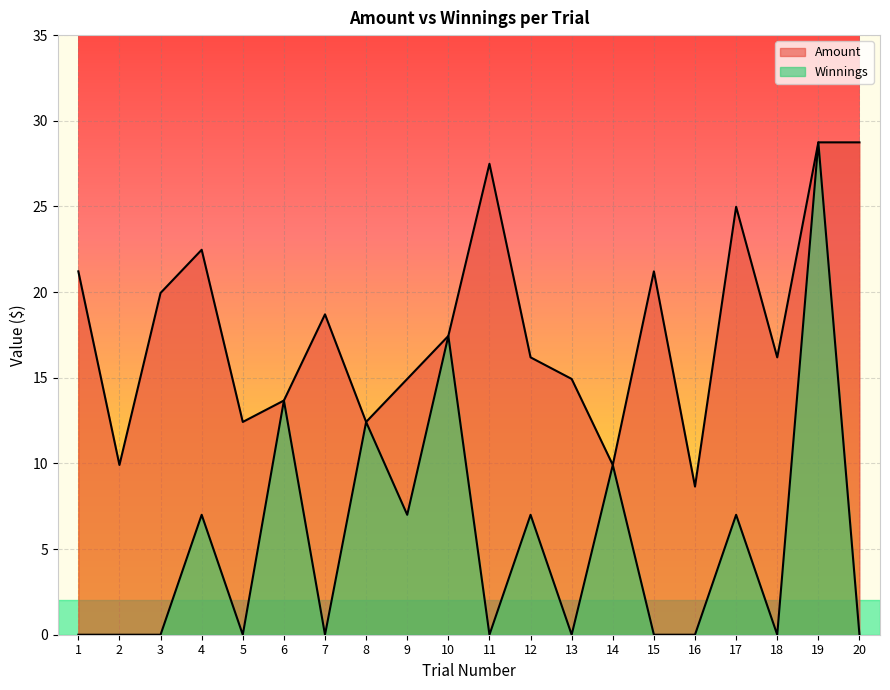

True or false: Winnings and Amount cross at least once.

False